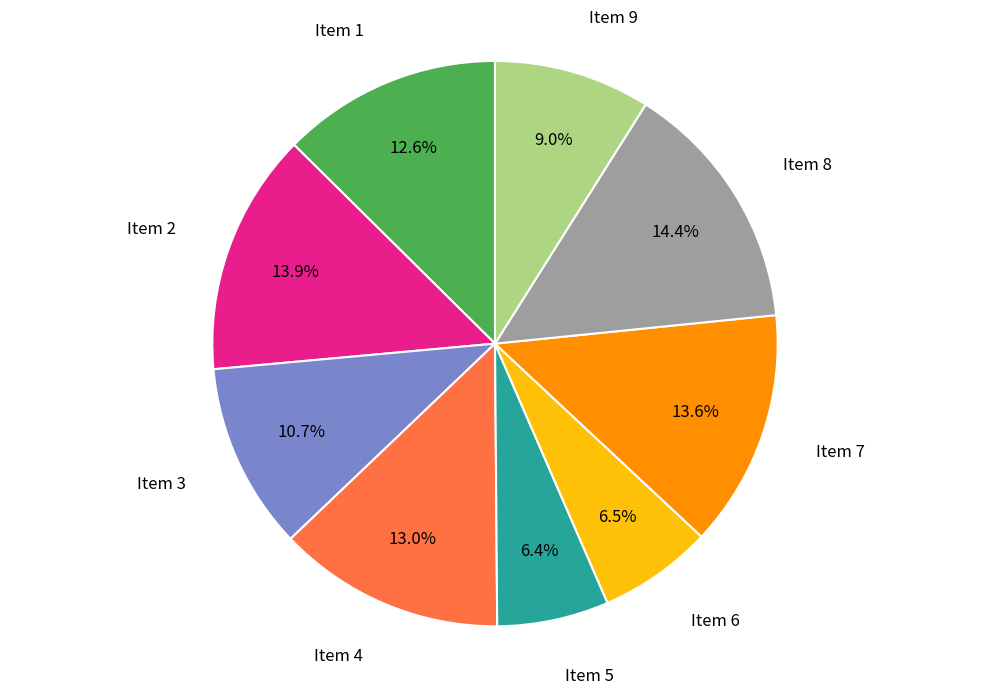

Is there any slice that represents more than half of the pie?

No